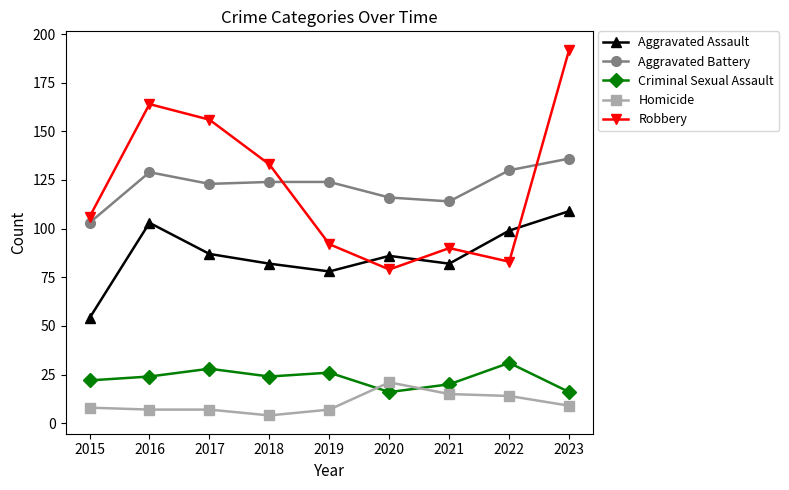

What is the spread (max minus min) of values at 2019?

117